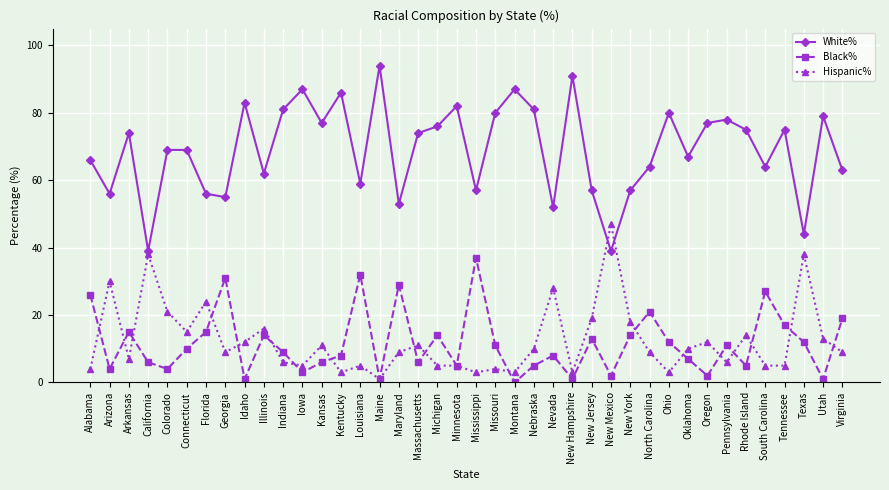

What is the total value across all series at New York?

89